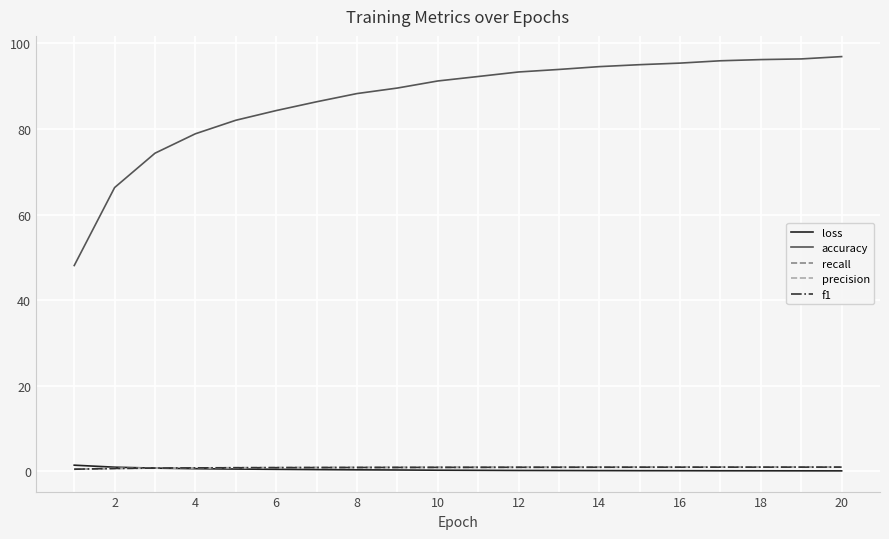

What is the sum of all f1 values?

17.4